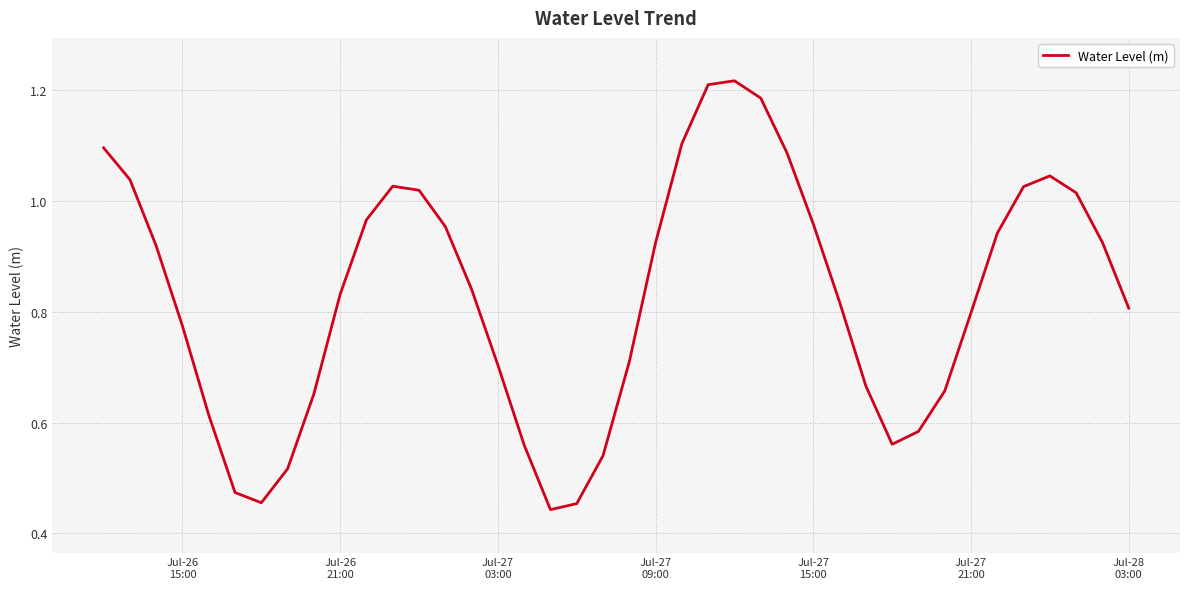

Reading left to right, extract all data points from this chart.

1.1	1.0	0.9	0.8	0.6	0.5	0.5	0.5	0.7	0.8	1.0	1.0	1.0	1.0	0.8	0.7	0.6	0.4	0.5	0.5	0.7	0.9	1.1	1.2	1.2	1.2	1.1	1.0	0.8	0.7	0.6	0.6	0.7	0.8	0.9	1.0	1.0	1.0	0.9	0.8